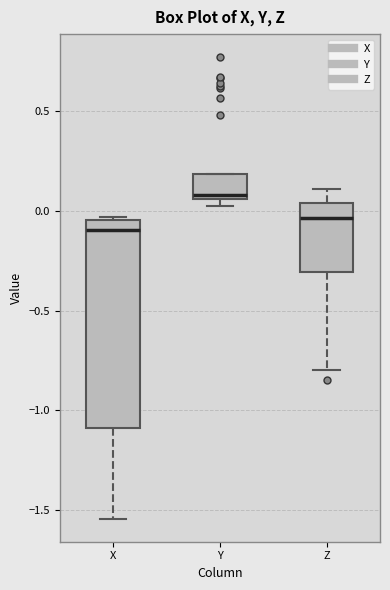

Reading left to right, transcribe this box plot: for each box, give where its median line is, the range the box spans, and where its two whiskers end, as read against the y-axis. The values are not printed on the chart, so give them approximately, as read against the axis.

X: median -0.10, box -1.10 to -0.05, whiskers -1.55 to -0.05 (just above the box's upper edge)
Y: median 0.10, box 0.05 to 0.20, whiskers 0.05 (just below the box's lower edge) to 0.20
Z: median -0.05, box -0.30 to 0.05, whiskers -0.80 to 0.10